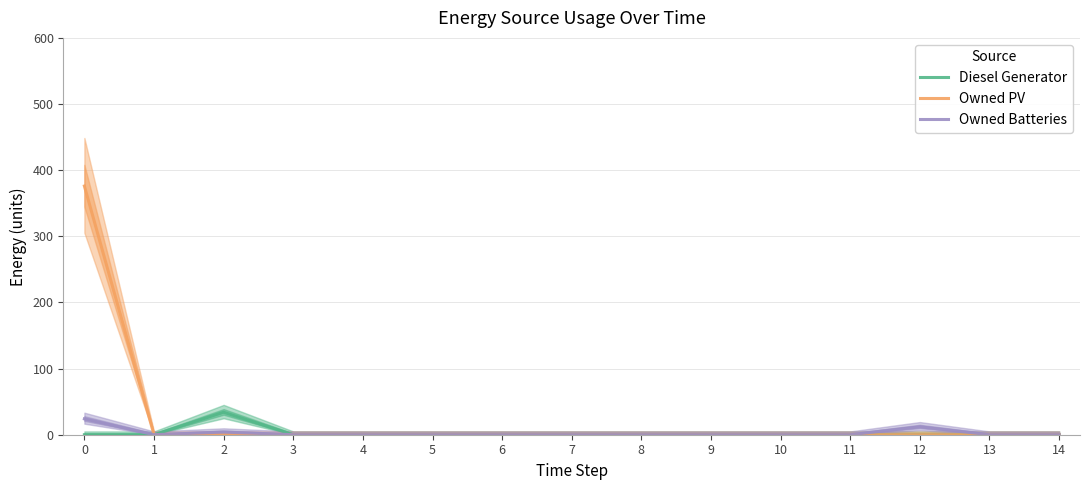

Between 7 and 11, which series saw the biggest shift?

Diesel Generator